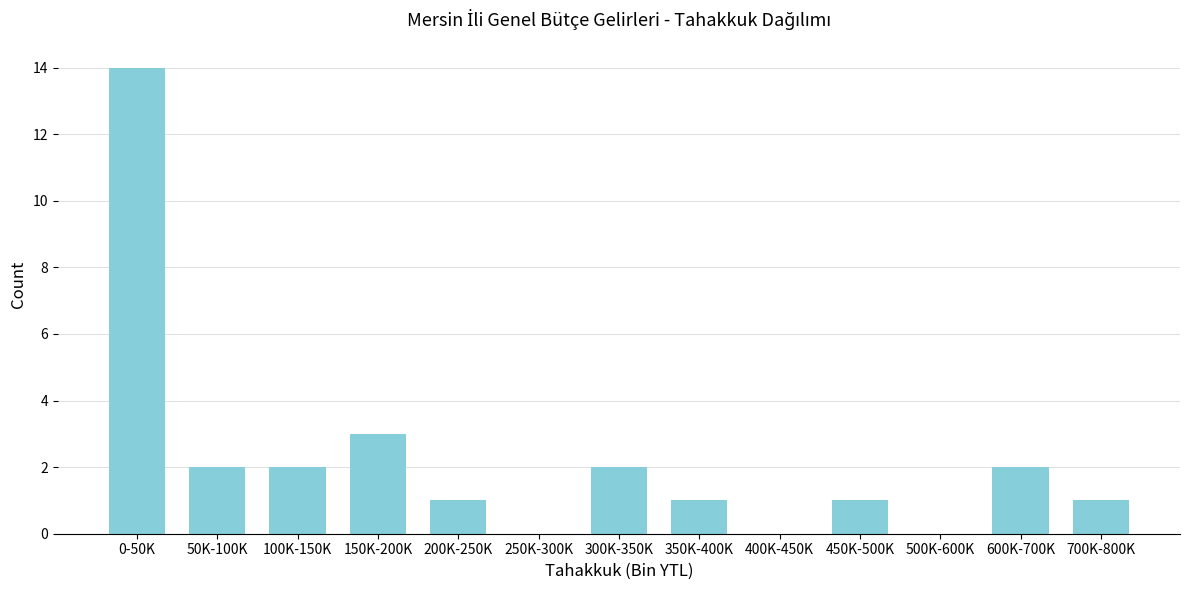

Reading left to right, list all the values displayed in this chart.

0-50K=14	50K-100K=2	100K-150K=2	150K-200K=3	200K-250K=1	250K-300K=0	300K-350K=2	350K-400K=1	400K-450K=0	450K-500K=1	500K-600K=0	600K-700K=2	700K-800K=1